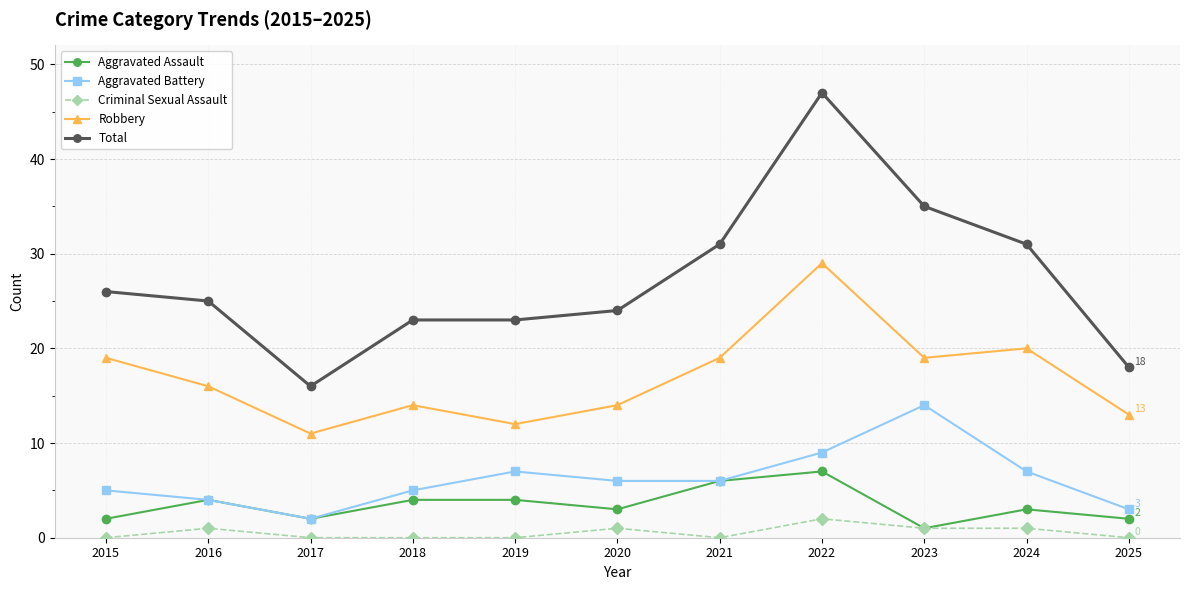

Which series has the largest total across all categories?

Total